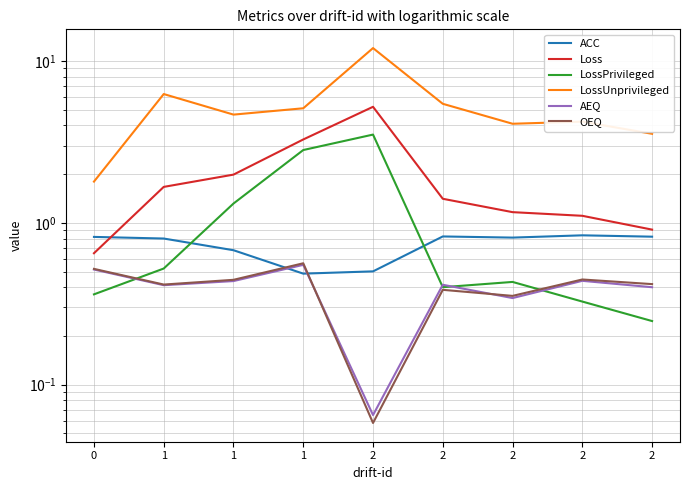

Count the OEQ values in the range 0 to 1.

9